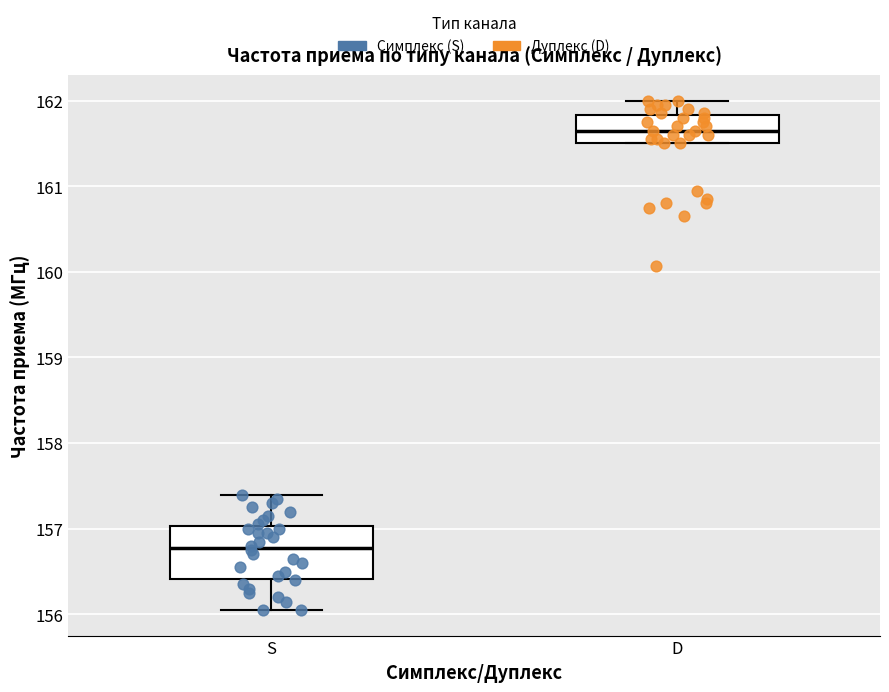

Reading left to right, read every box against the y-axis: the position of its median line, the range the box covers, and the ends of its whiskers. The values are not printed on the chart, so give them approximately, as read against the axis.

S: median 156.8, box 156.4 to 157.0, whiskers 156.1 to 157.4
D: median 161.7, box 161.5 to 161.8, whiskers 161.5 to 162.0